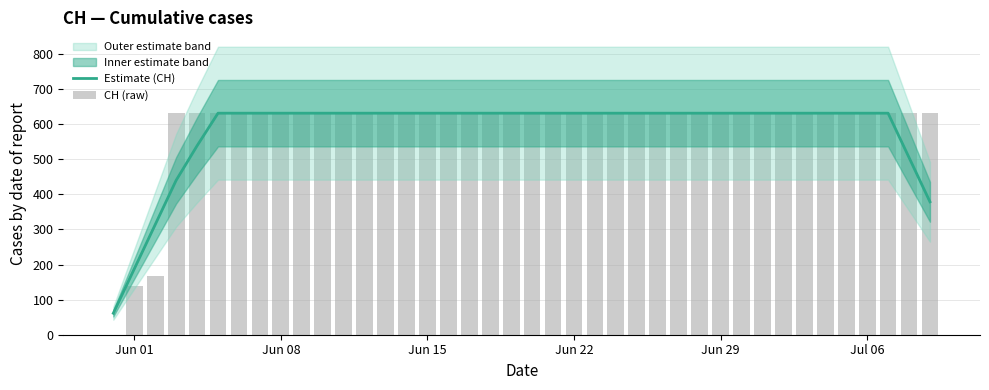

Which category has the highest value in the CH (raw) series?

Jun 22